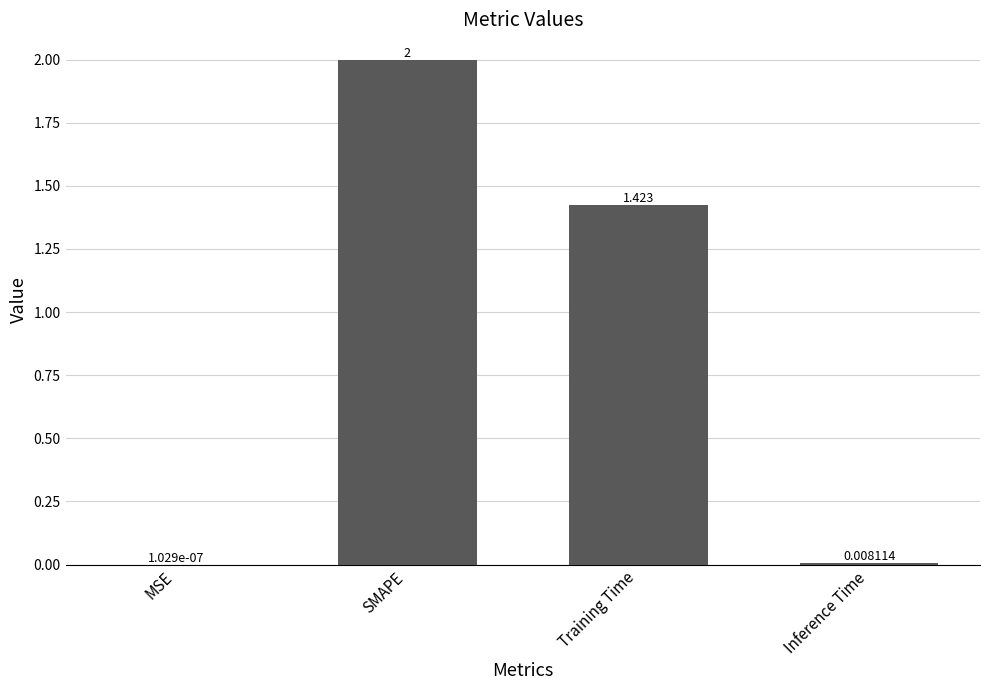

At which label does the data first exceed 1?

SMAPE